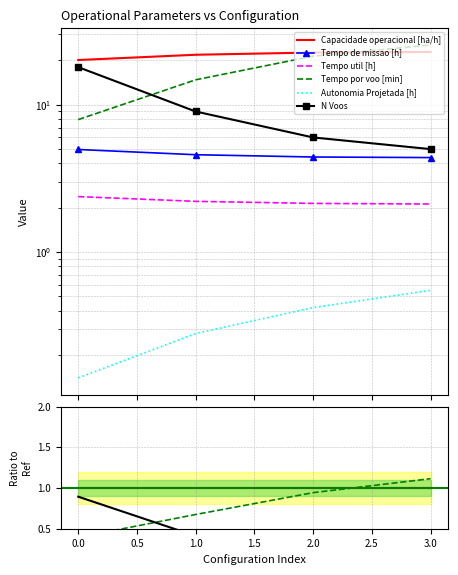

Is the value of Tempo util [h] at 0.0 greater than the value of Capacidade operacional [ha/h] at 3.0?

No